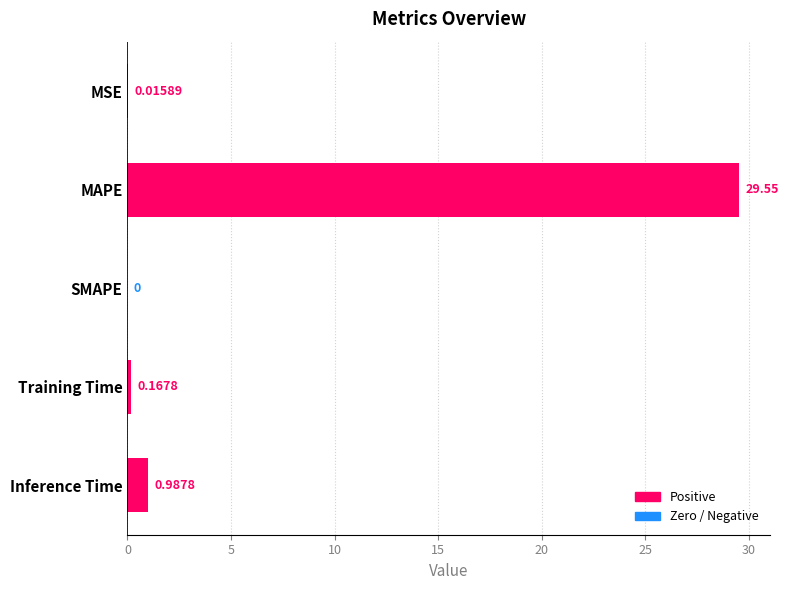

Where is the data nearest to the value 14?

Inference Time